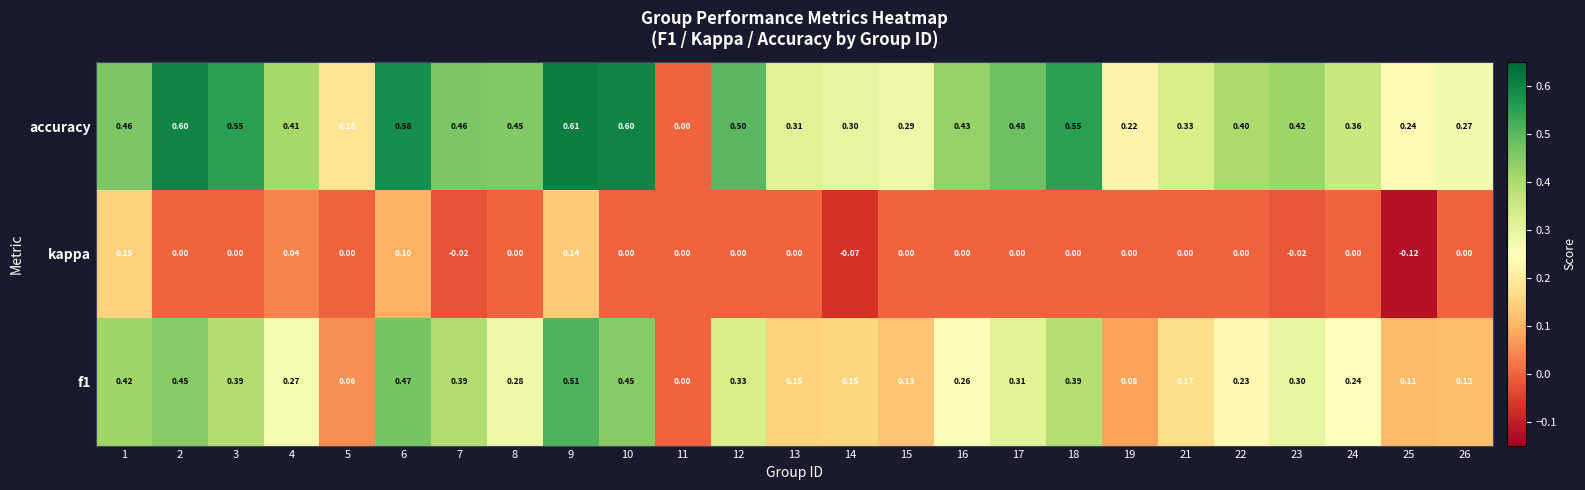

Which series has the widest spread of values?

accuracy